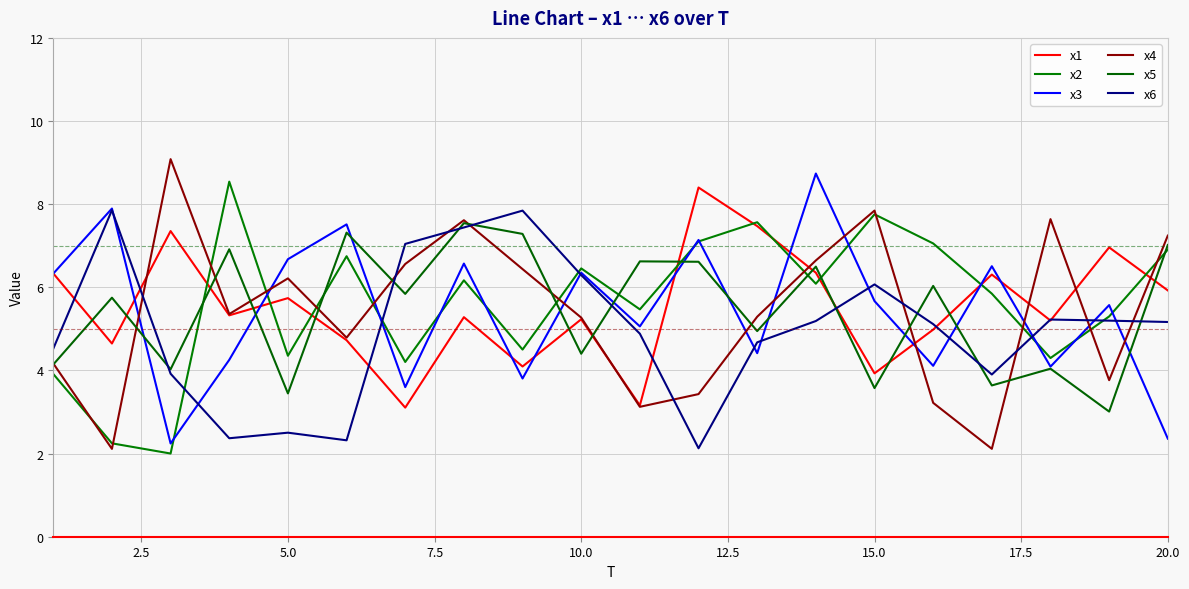

How many values in the x2 series exceed 6?

10